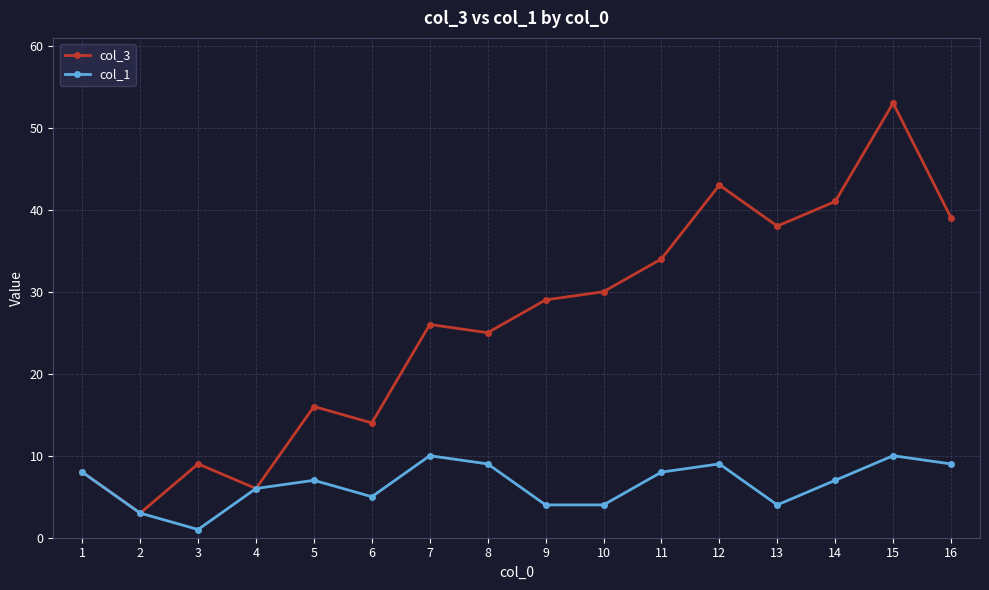

At 7, list the series in order from smallest to largest.

col_1, col_3